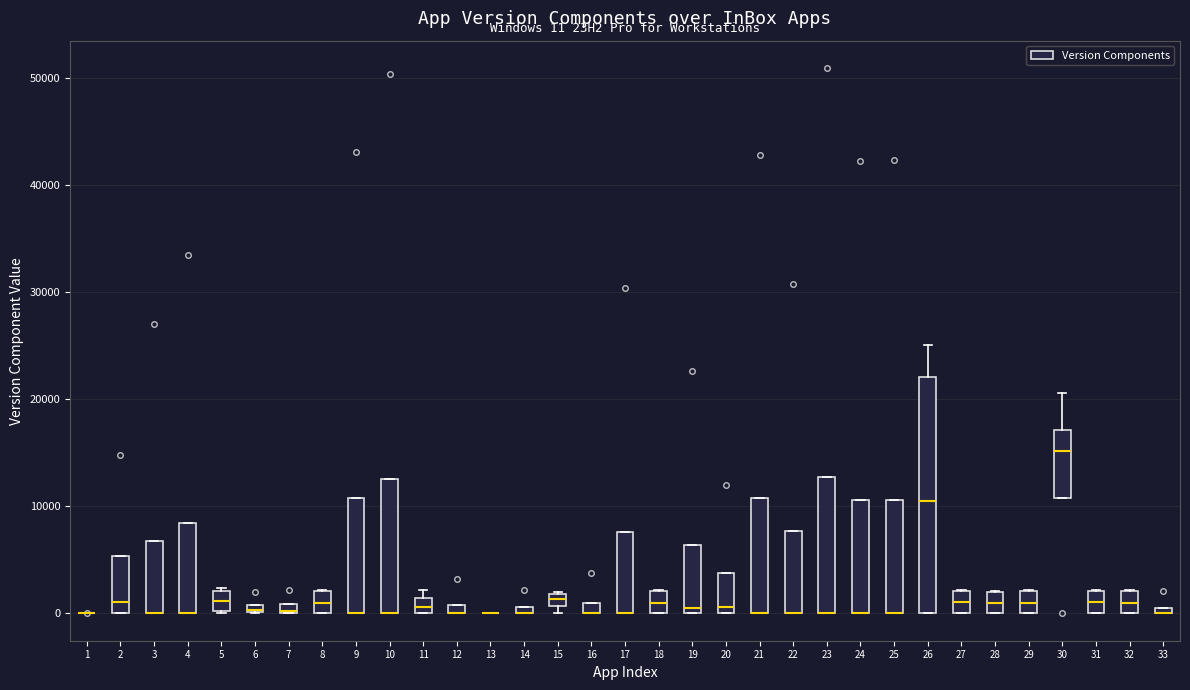

Which box is the tallest, from its lower edge to its upper edge?

26